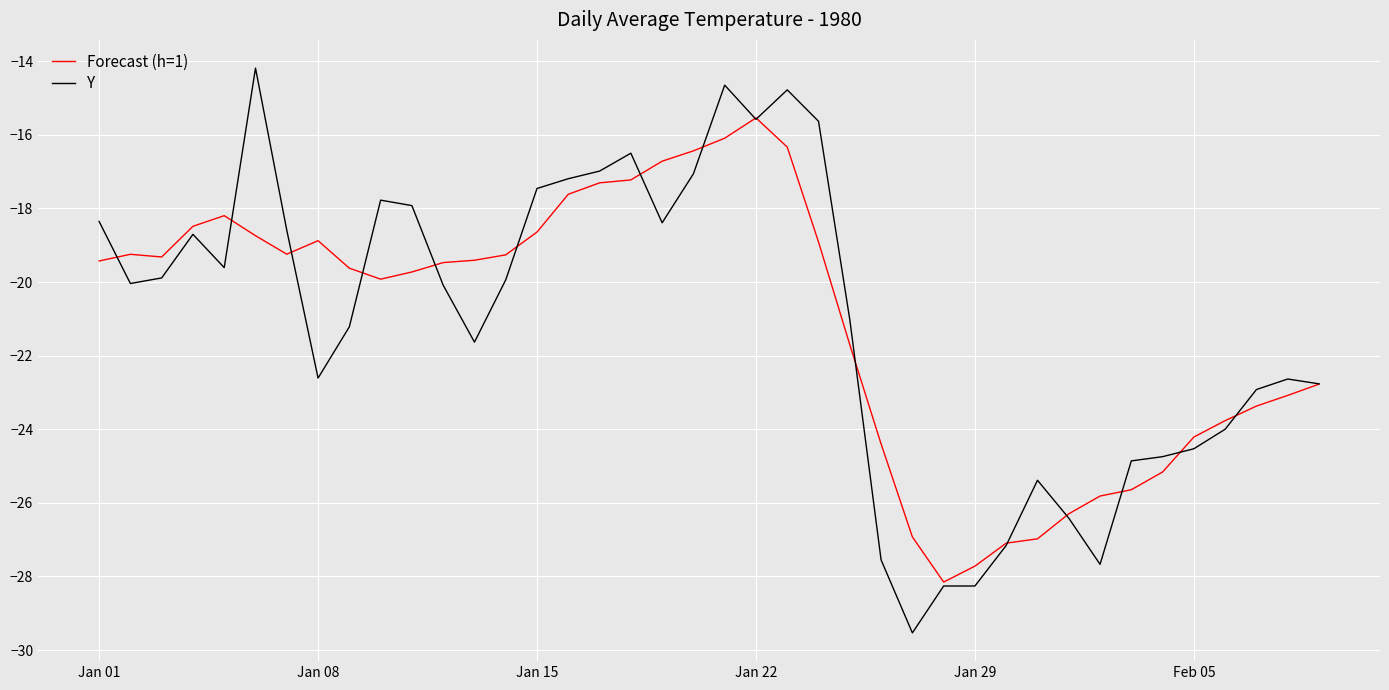

What is the smallest value displayed?

-29.5